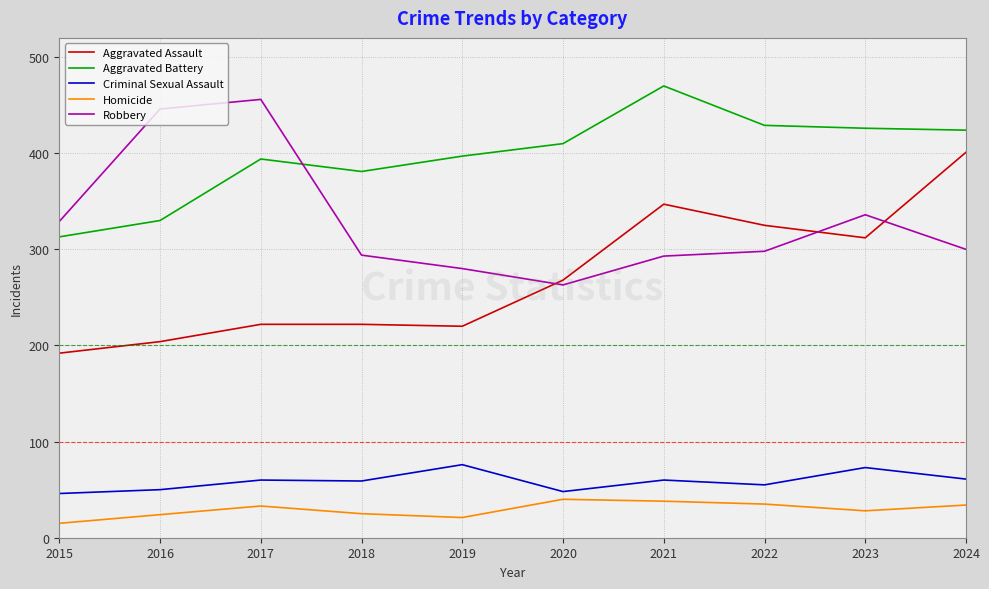

What value does the Aggravated Assault series have at 2021?

347